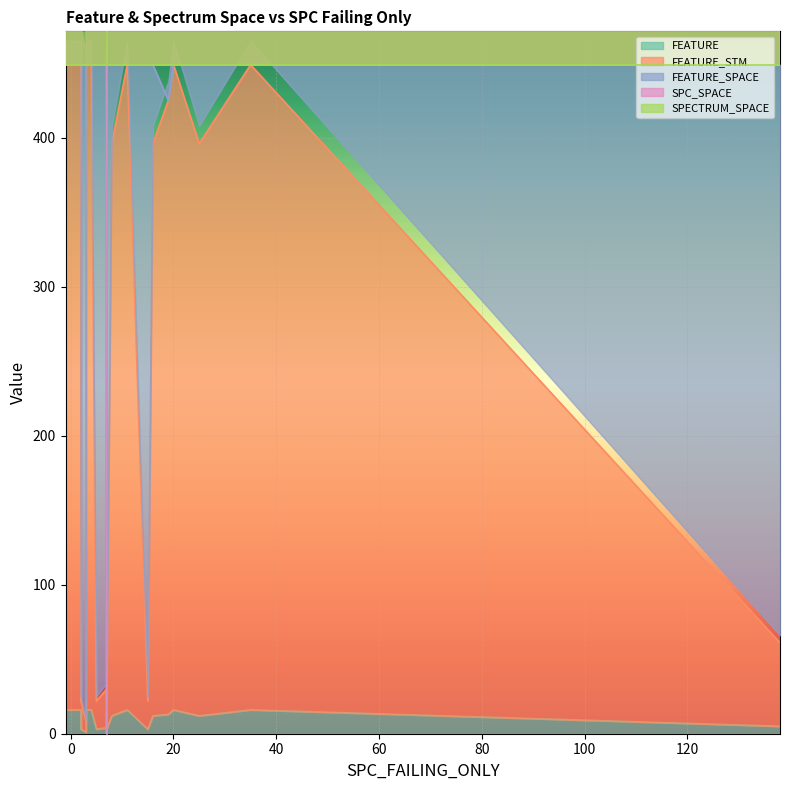

The value of SPC_SPACE at 12 is 626. True or false?

False